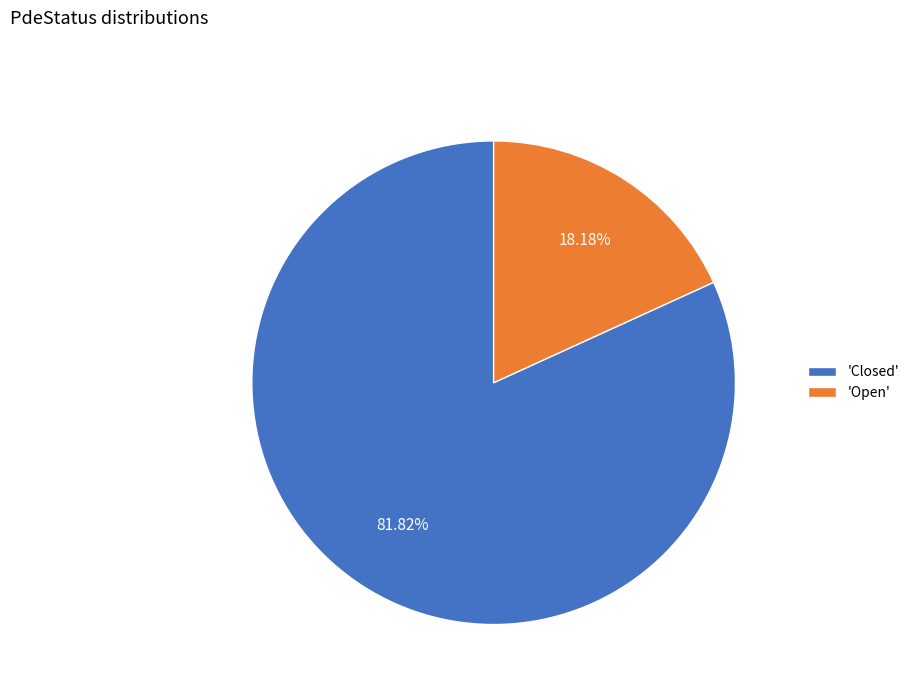

To the nearest percent, what is the difference between the largest and smallest slice percentages?

64%